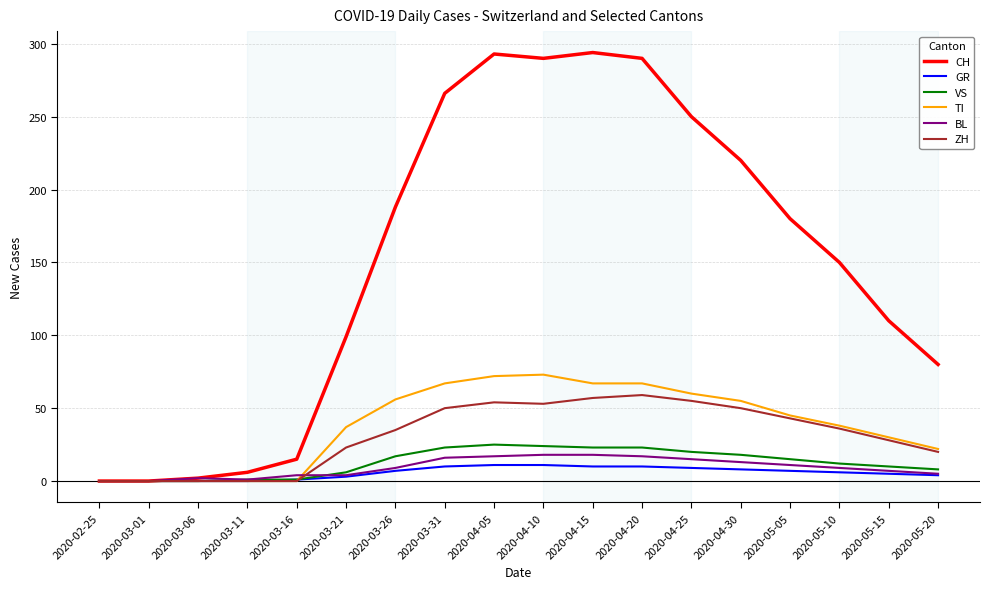

The ZH series shows 74 at 2020-03-31. True or false?

False